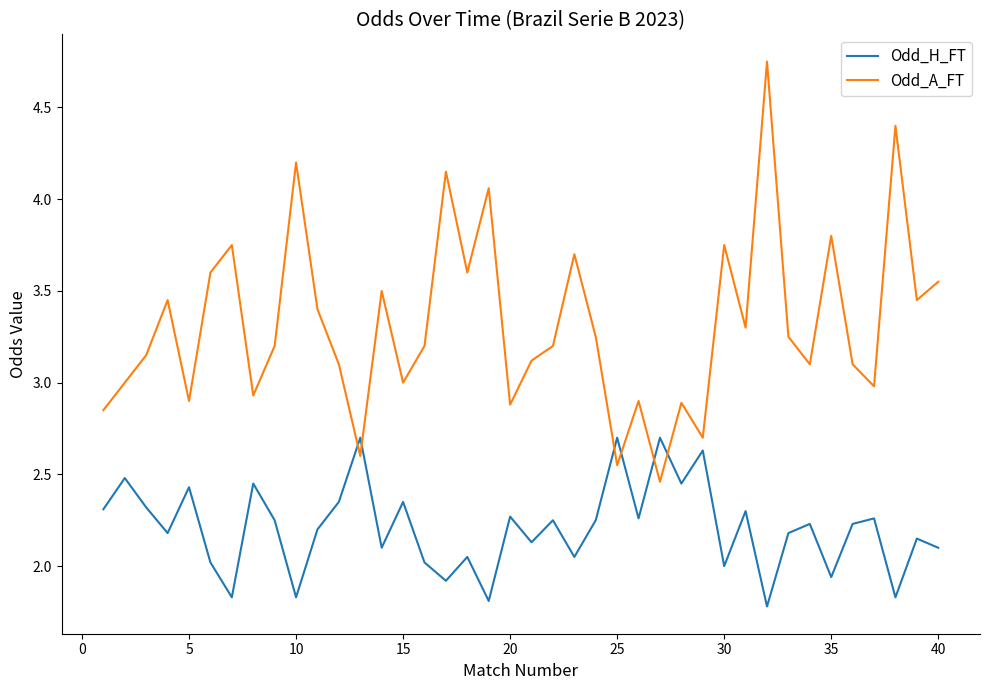

Rank the series by their average value, from highest to lowest.

Odd_A_FT, Odd_H_FT